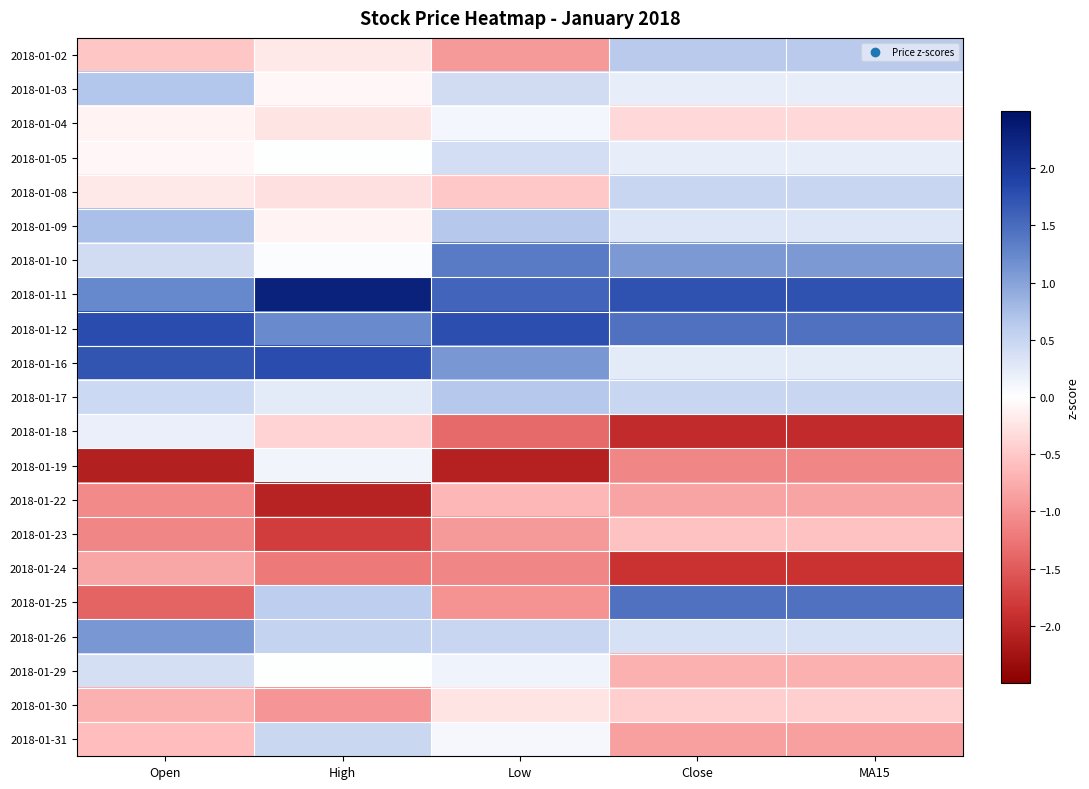

Which category has the highest value across all series?

High